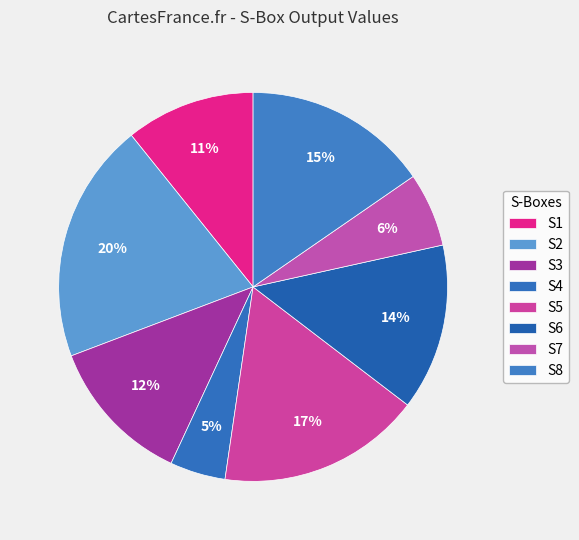

To the nearest percent, what is the difference between the S8 and S4 slice percentages?

11%